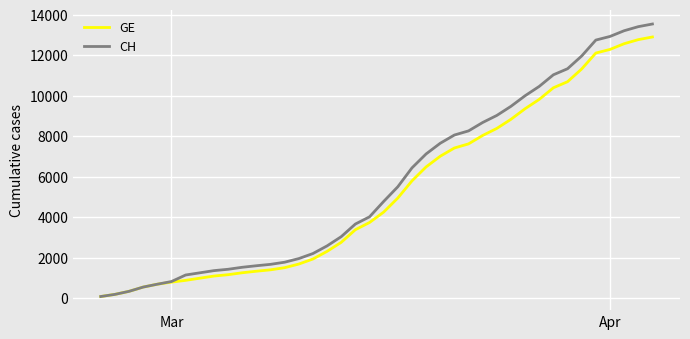

Rank the series by their maximum value, from highest to lowest.

CH, GE